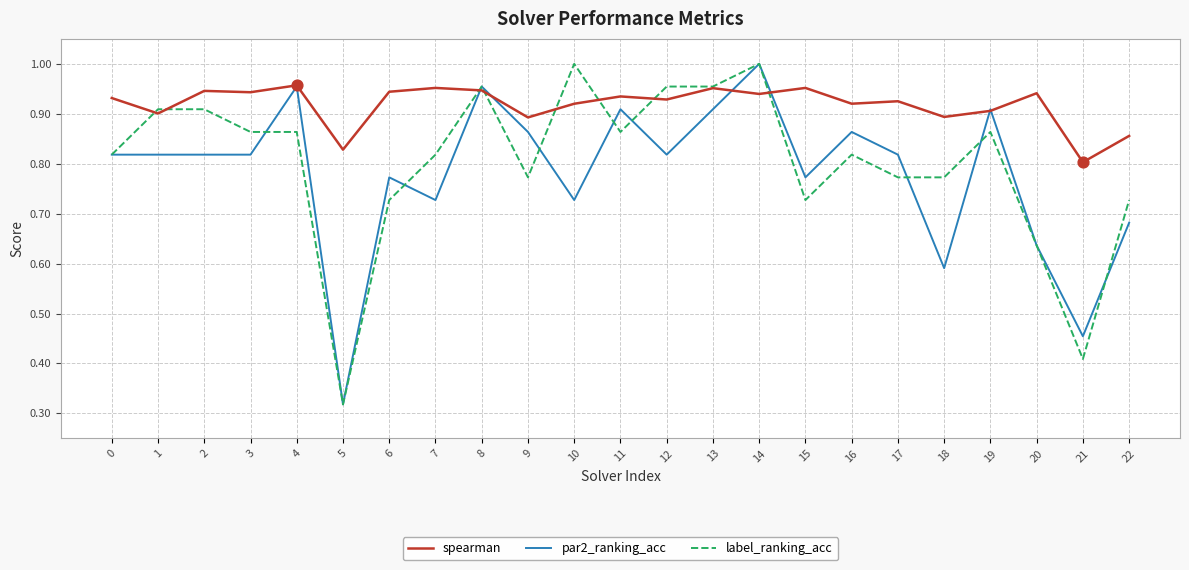

Which series changed the most between 8 and 12?

par2_ranking_acc